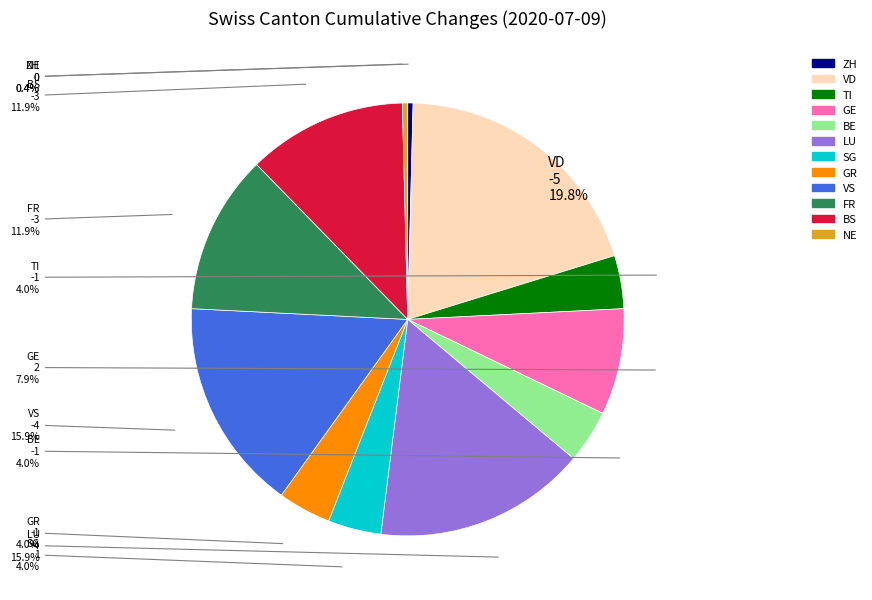

Combined, do GR and BE account for over 50%?

No